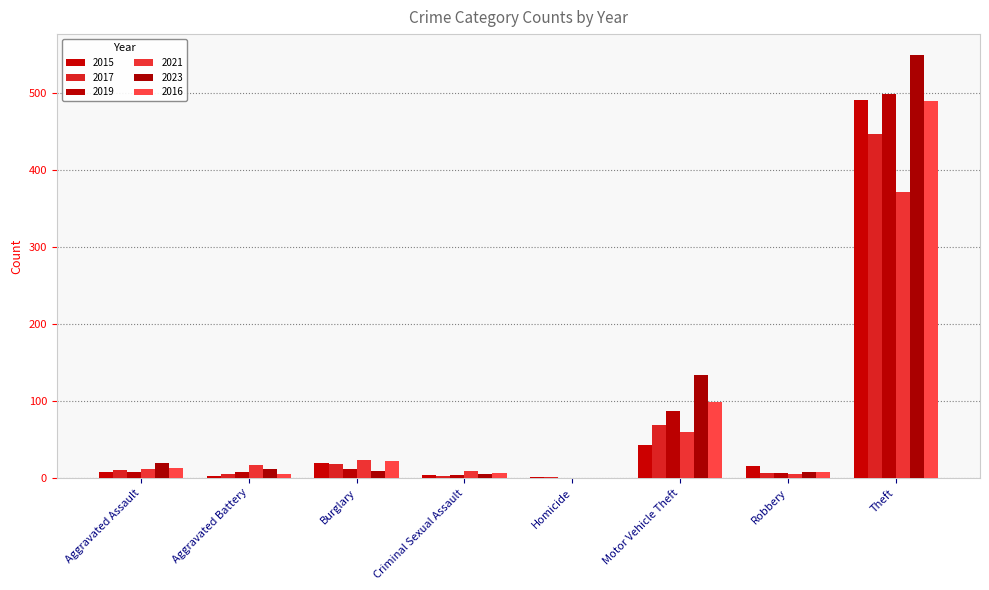

What is the difference between the 2017 values at Aggravated Battery and Homicide?

4